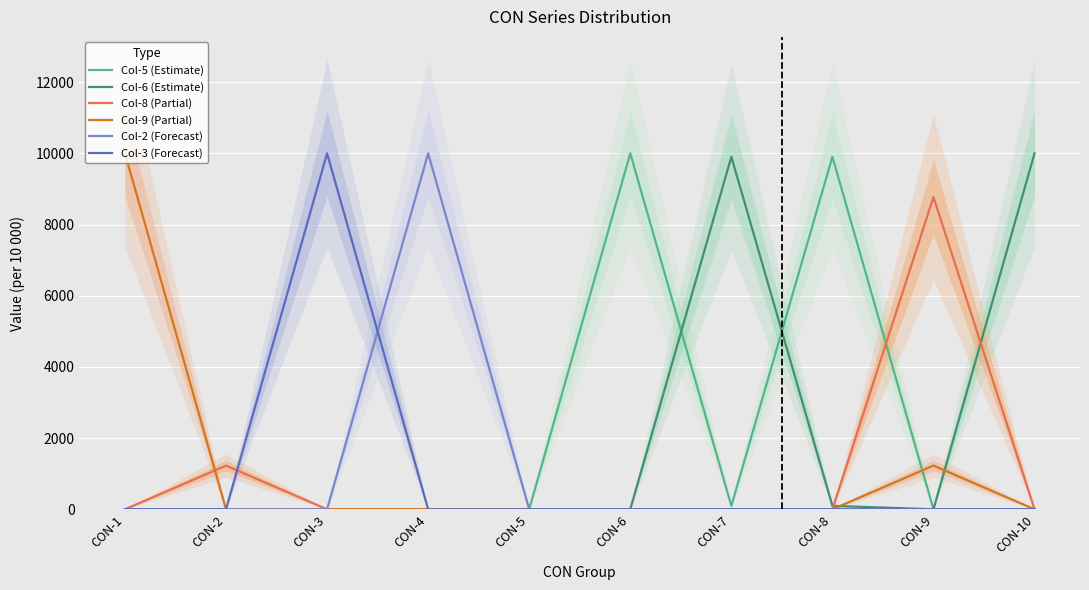

Is the value of Col-2 (Forecast) at CON-2 greater than the value of Col-6 (Estimate) at CON-4?

No